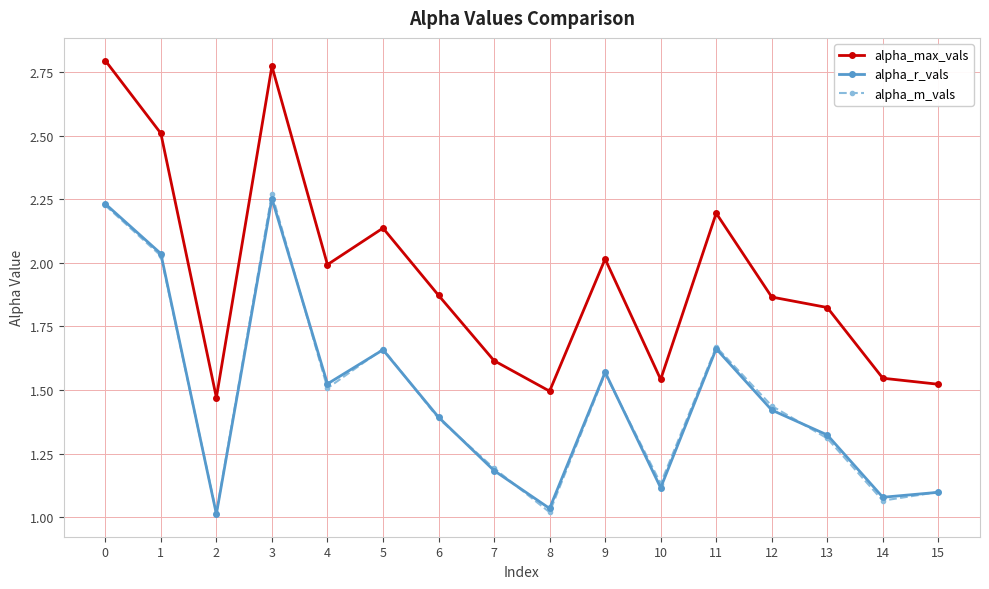

What is the total value across all series at 6?

4.7